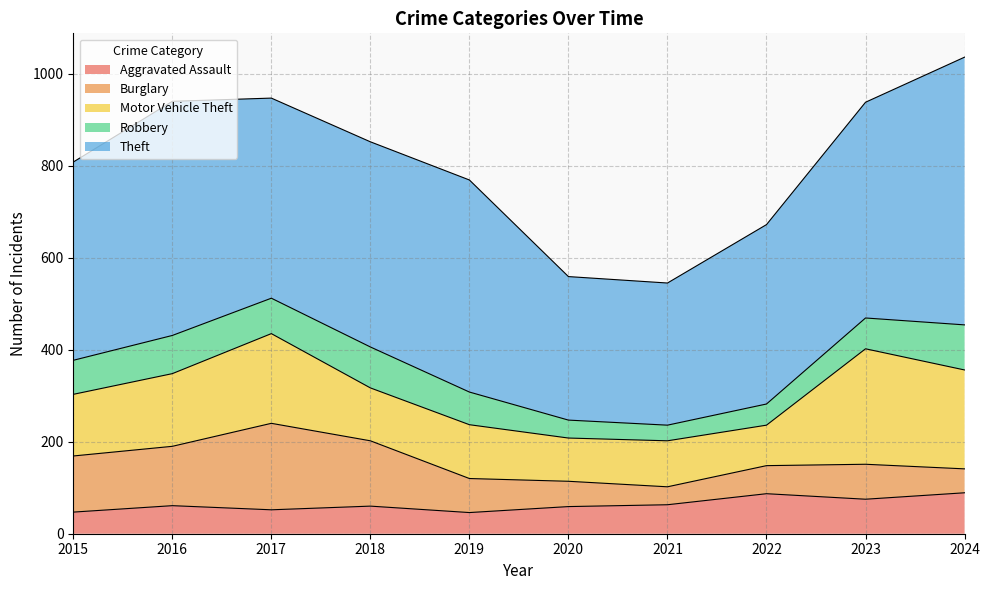

Between 2020 and 2021, which series saw the biggest shift?

Burglary